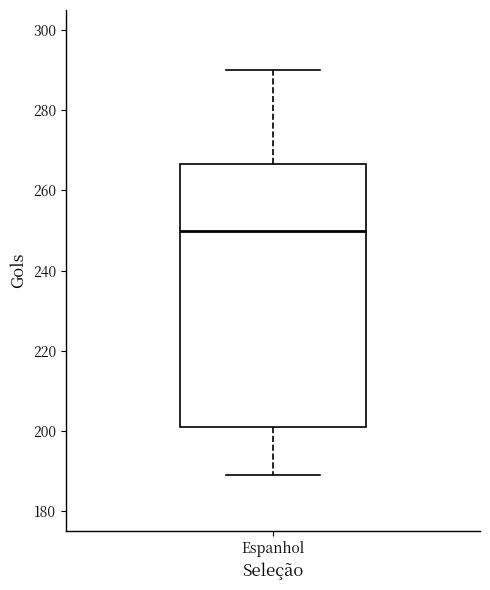

Transcribe this box plot: give where the median line is, the range the box spans, and where the two whiskers end, as read against the y-axis. The values are not printed on the chart, so give them approximately, as read against the axis.

median 250, box 202 to 266, whiskers 190 to 290